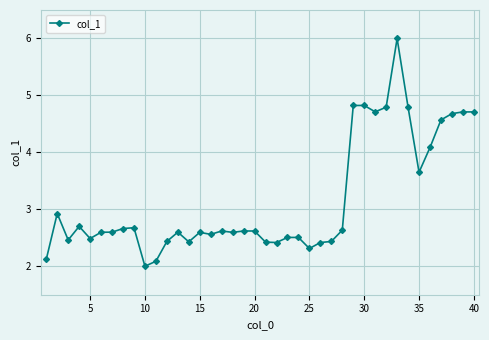

What is the average value?

3.2